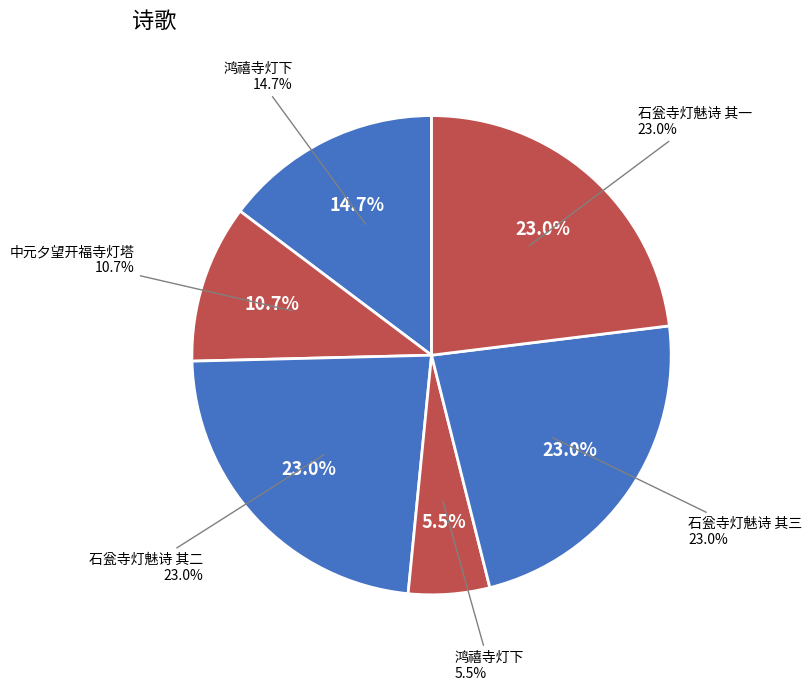

To the nearest percent, what portion does 鸿禧寺灯下 represent?

15%